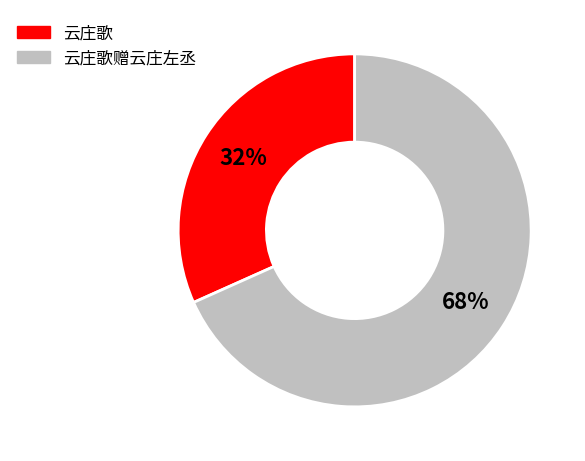

To the nearest percent, what is the average slice percentage?

50%